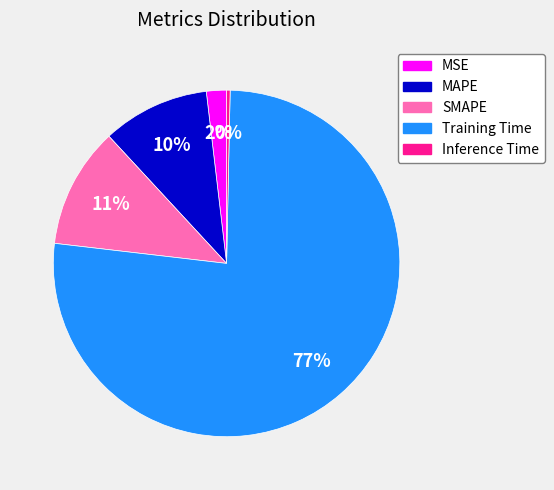

To the nearest percent, what is the difference between the Inference Time and MSE slice percentages?

2%